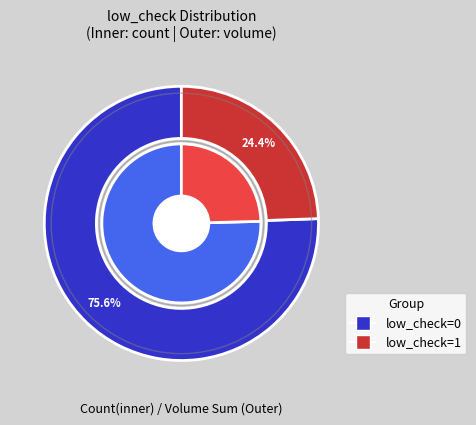

To the nearest percent, what is the average slice percentage?

50%